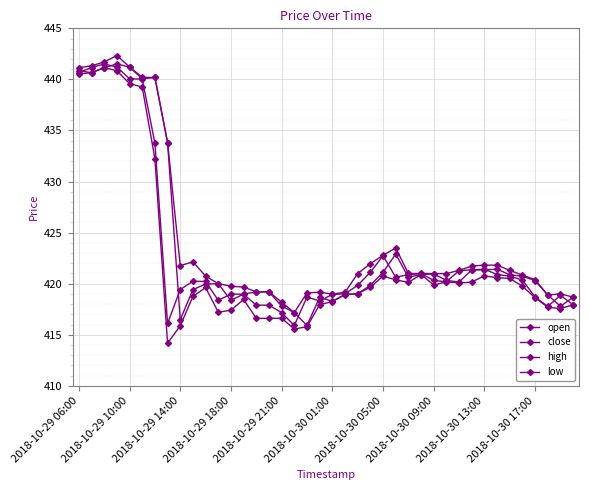

Is this an area chart (filled region under the line)?

No